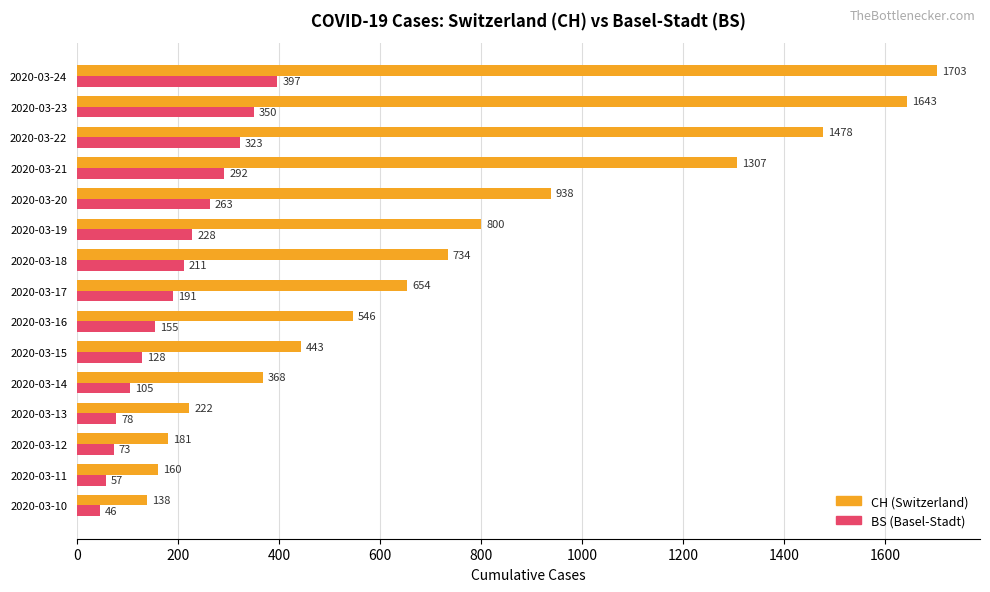

Is it true that CH (Switzerland) equals 181 at 2020-03-12?

True